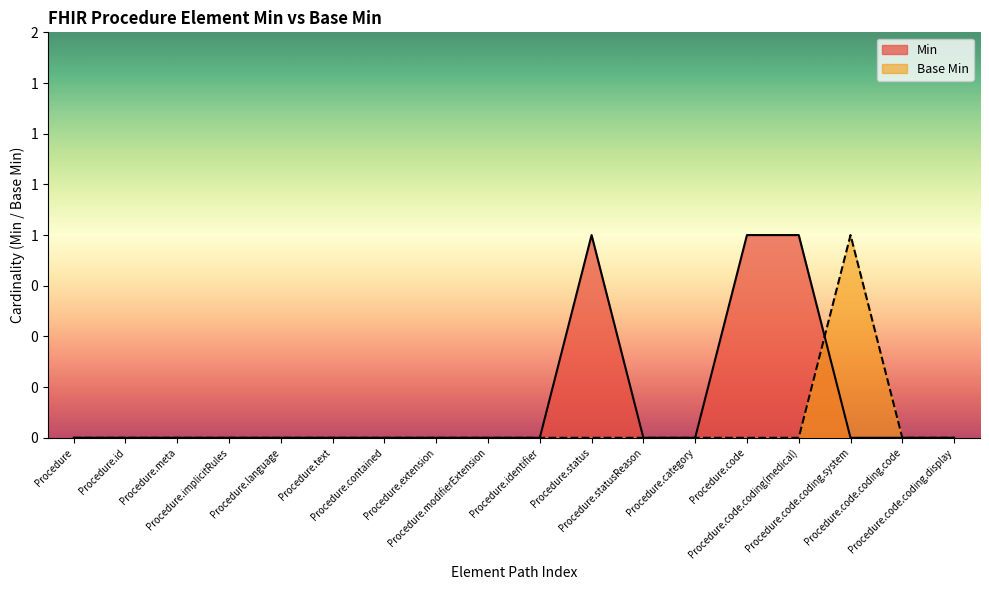

Which series ends up on top after the final intersection of Min and Base Min?

Base Min